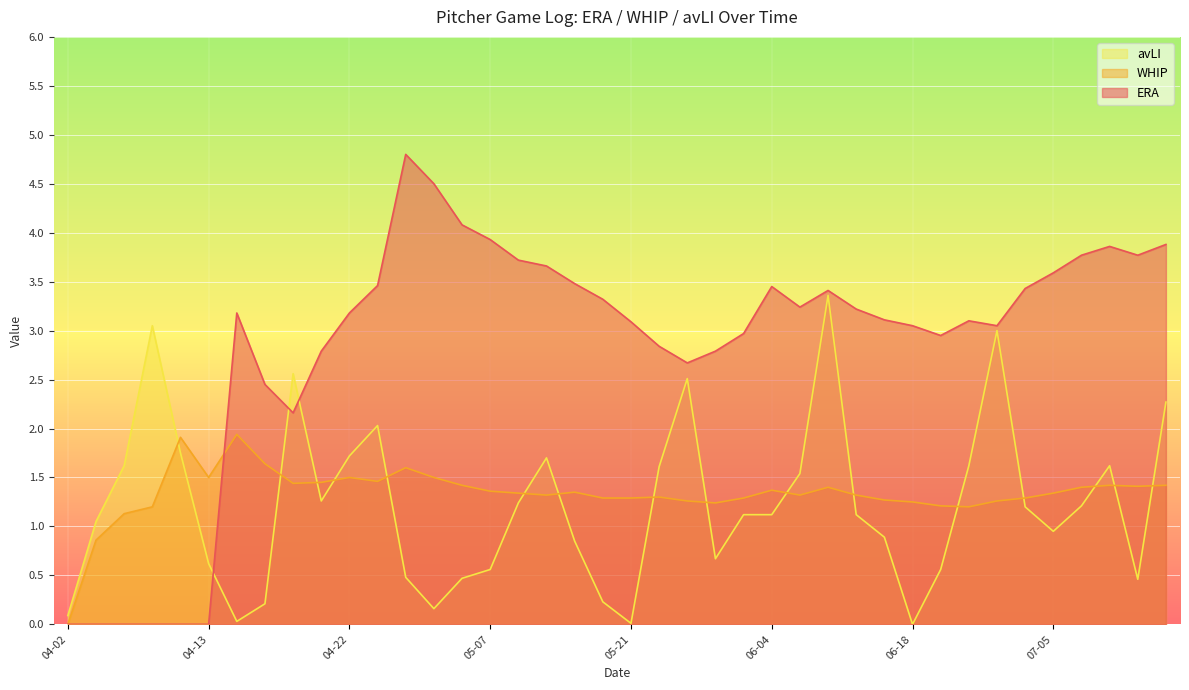

Where is the first local maximum for WHIP?

04-12